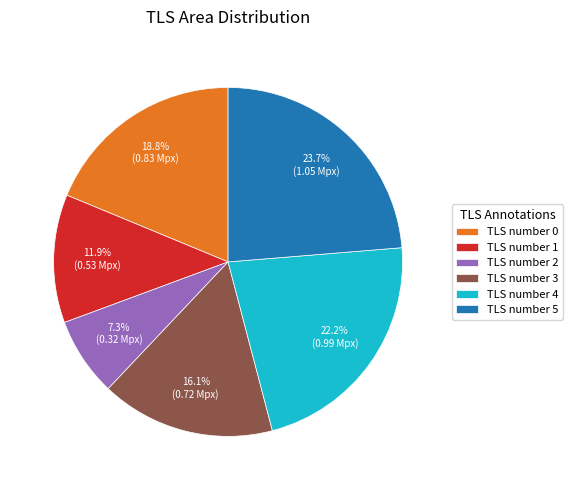

Does TLS number 1 account for over 50% of the chart?

No